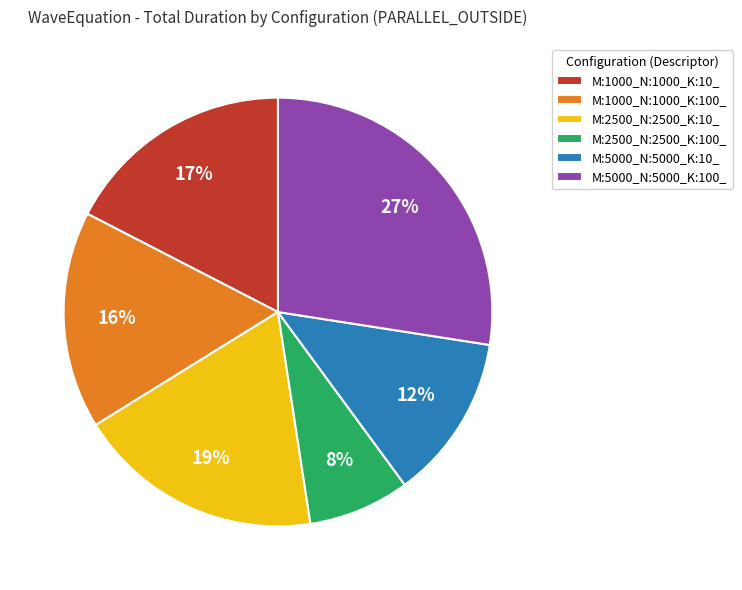

To the nearest percent, what portion does M:5000_N:5000_K:100_ represent?

27%